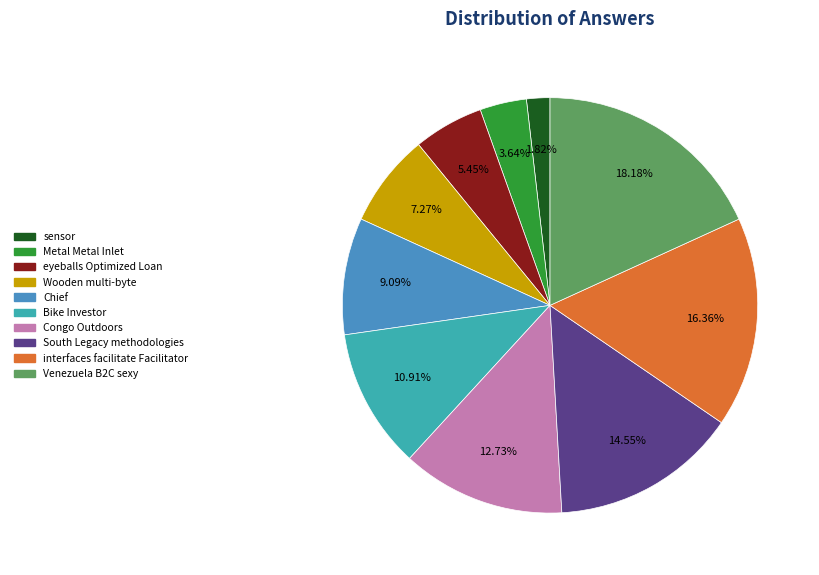

What percentage is the Venezuela B2C sexy slice, to the nearest percent?

18%